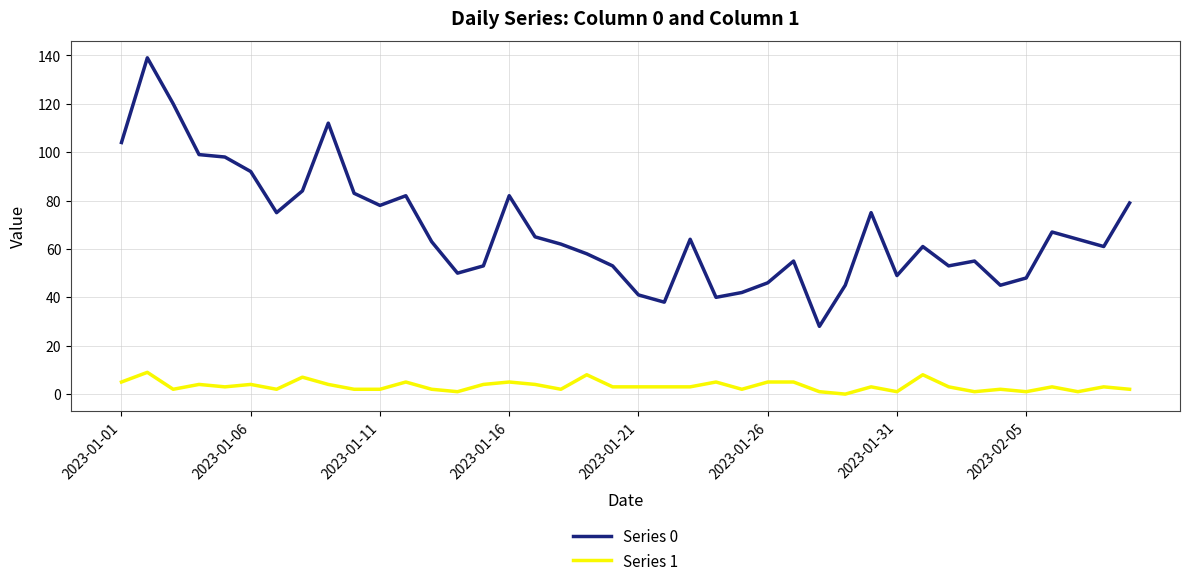

List the series in order of their overall mean, lowest first.

Series 1, Series 0